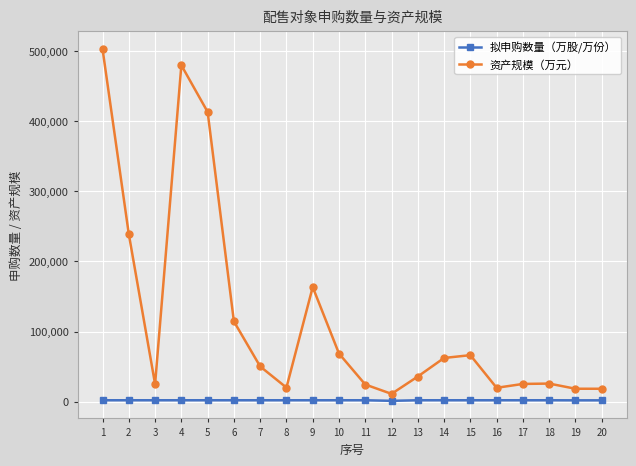

How many series are shown in this chart?

2